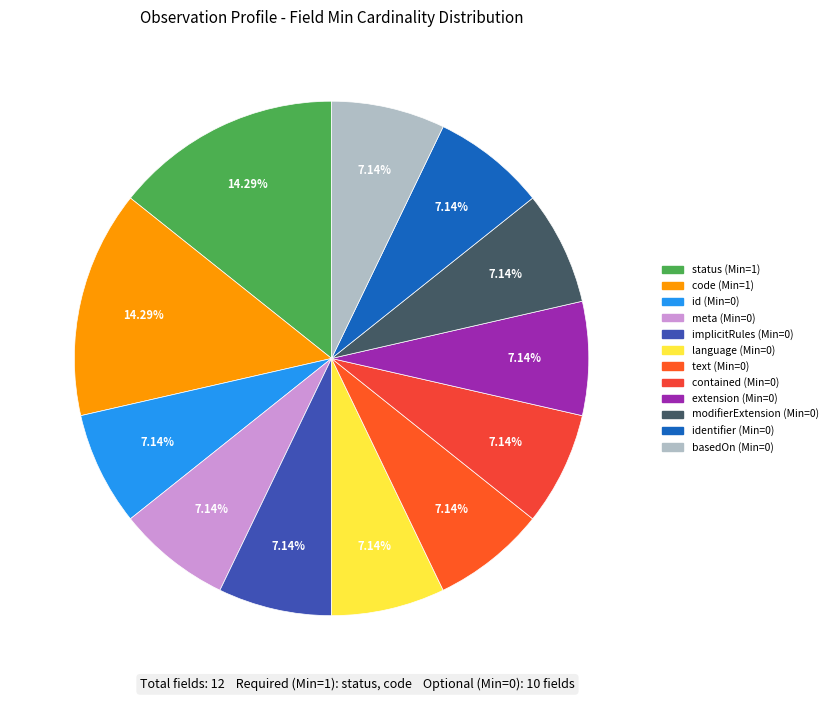

Count the number of slices in the pie.

12